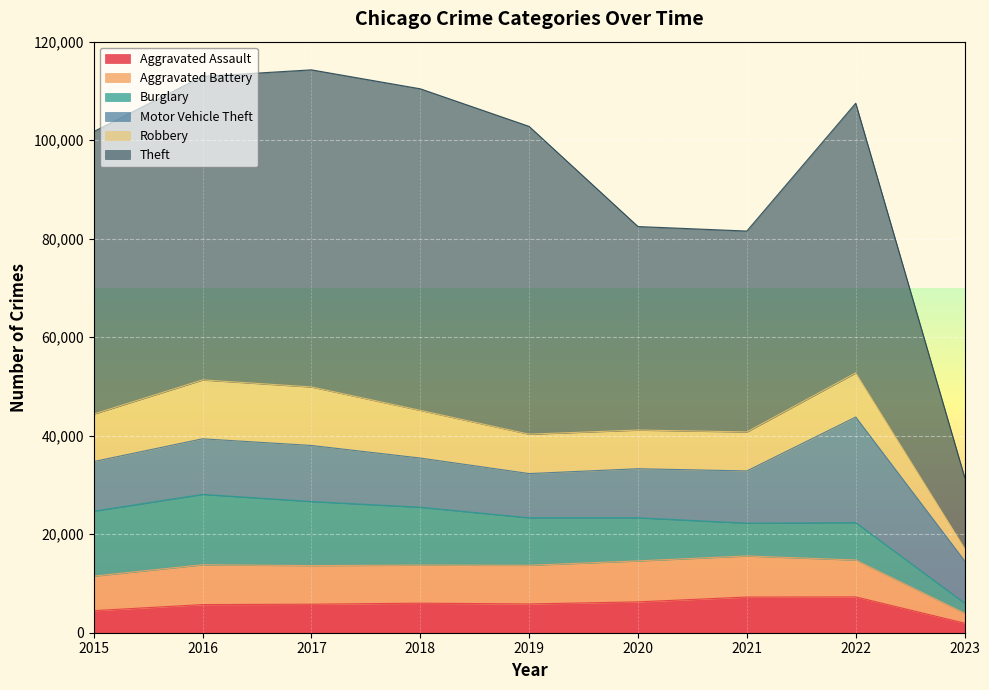

How many lines are shown in the chart?

6